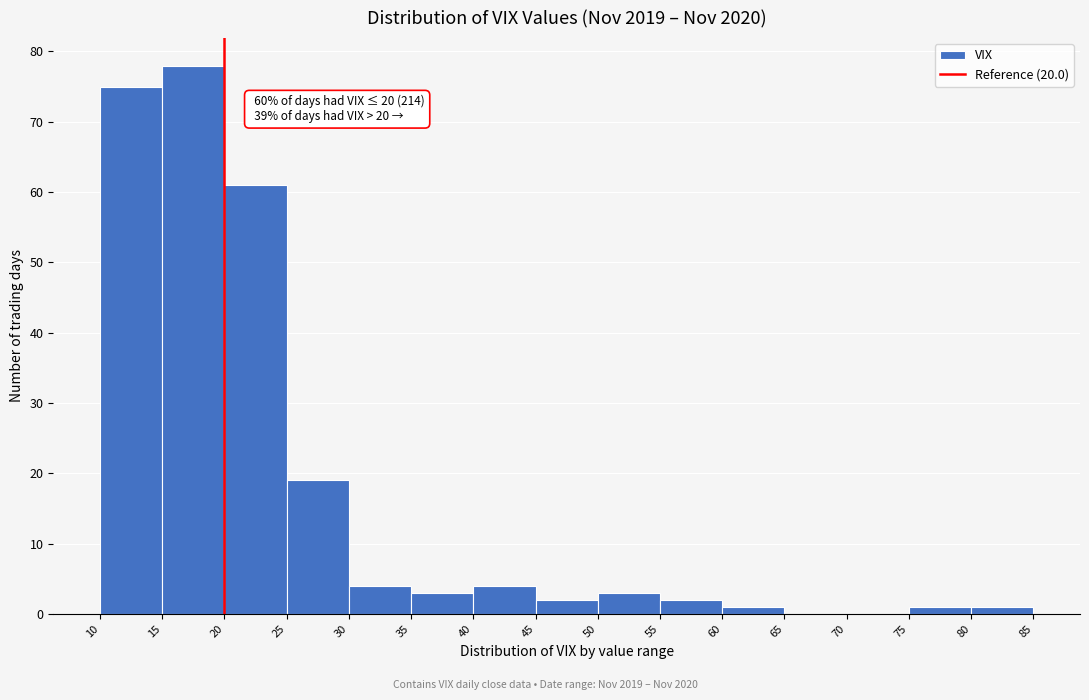

Which range on the x-axis has the tallest bar?

15 to 20